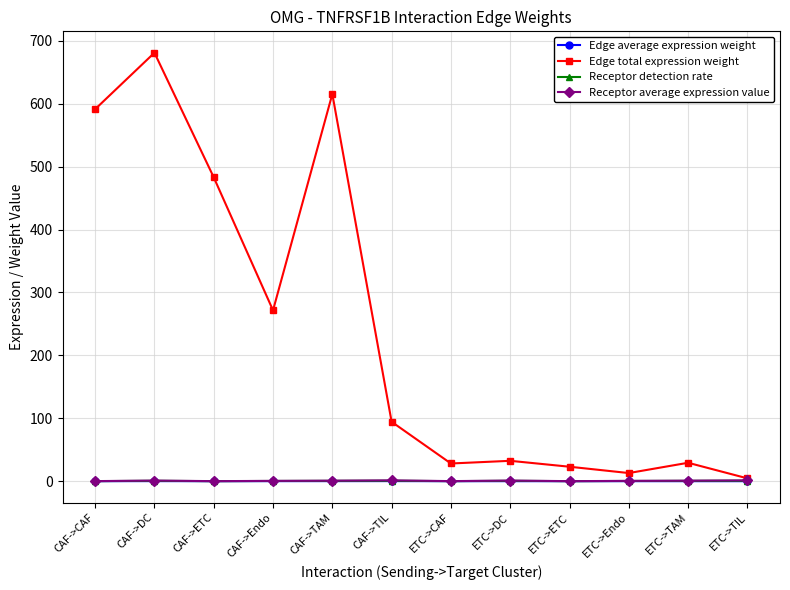

At which category does Edge total expression weight reach its first local peak?

CAF->DC